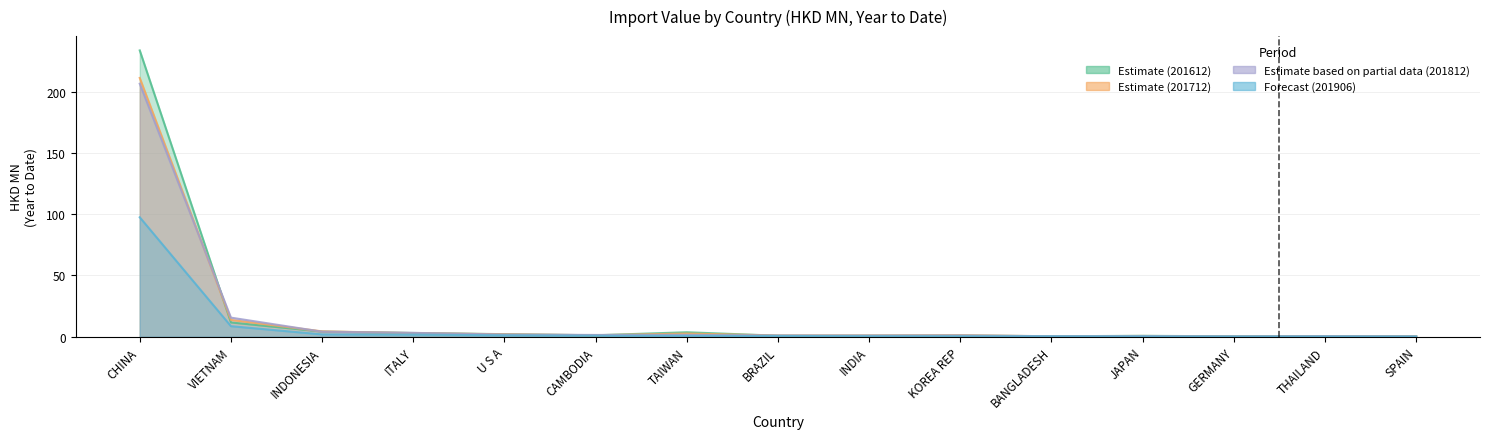

At which category does the chart reach its peak across all series?

CHINA